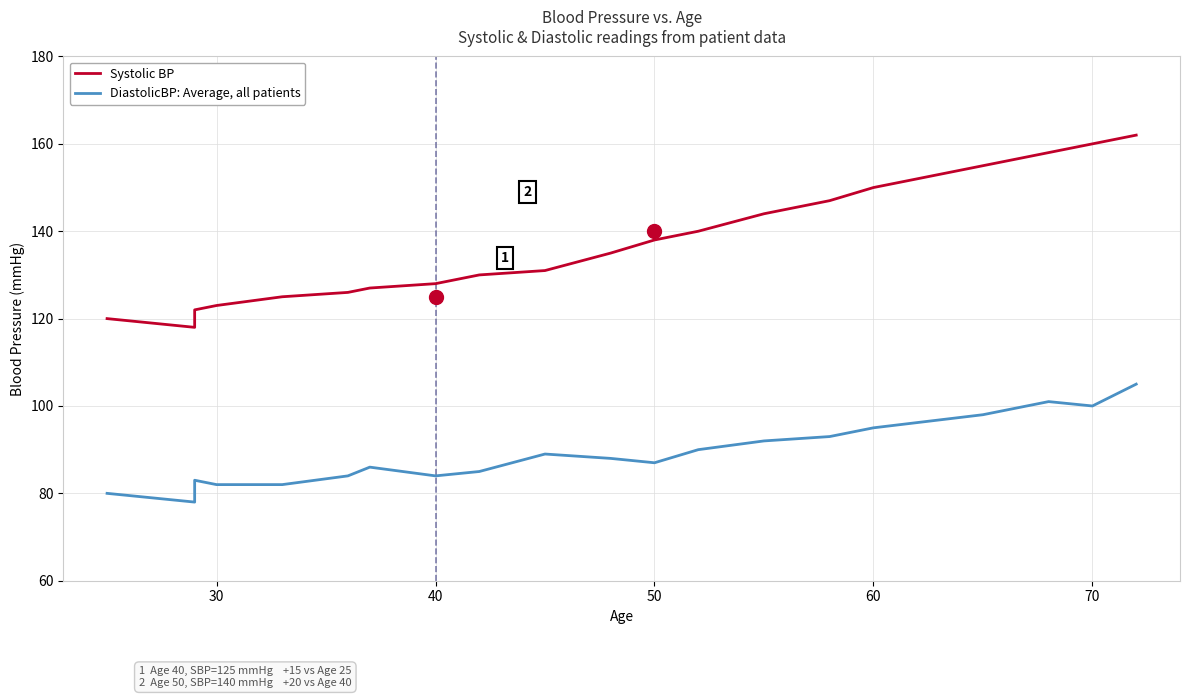

What is the difference between the maximum and minimum values in the DiastolicBP: Average, all patients series?

27